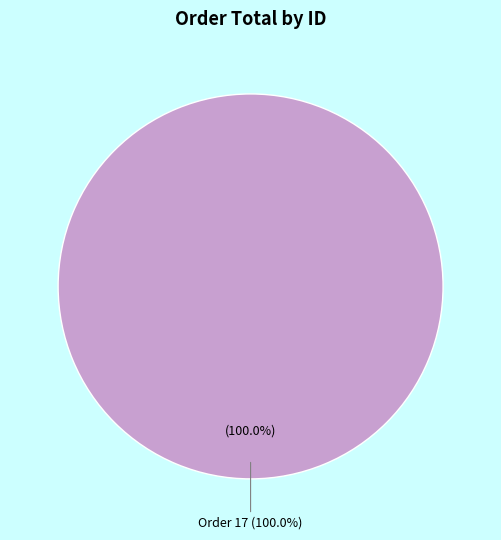

What is the majority slice?

17